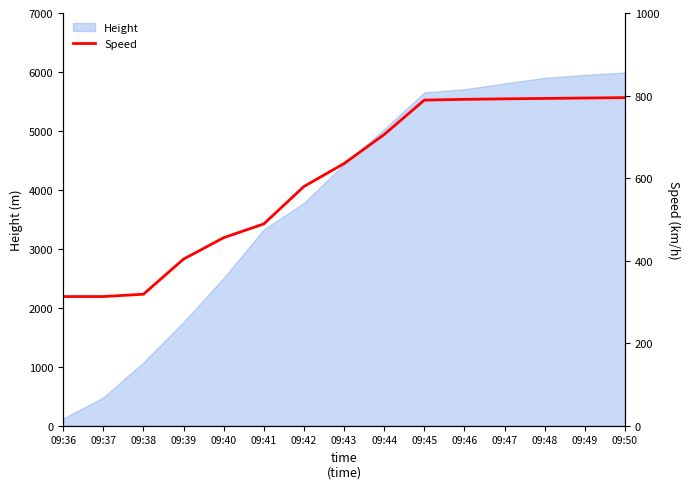

How many values are below 635?

7